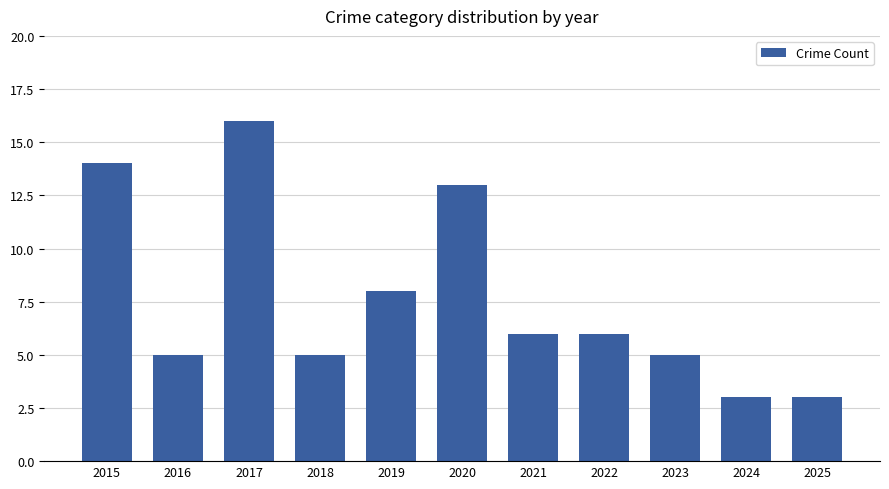

Does the chart contain stacked bars?

No